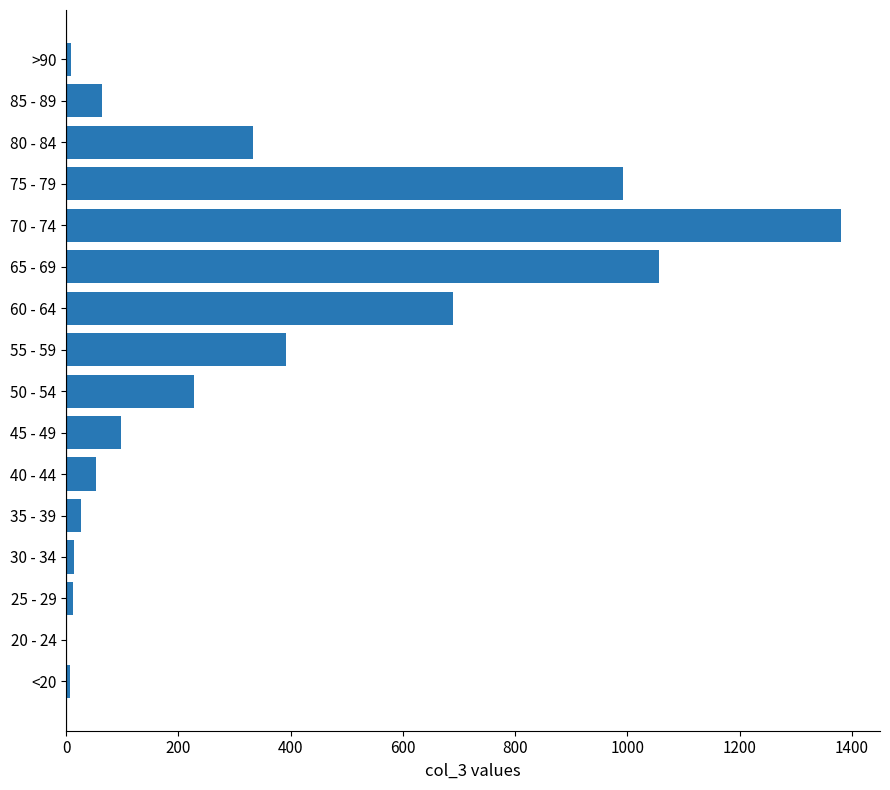

Are the bars horizontal?

Yes